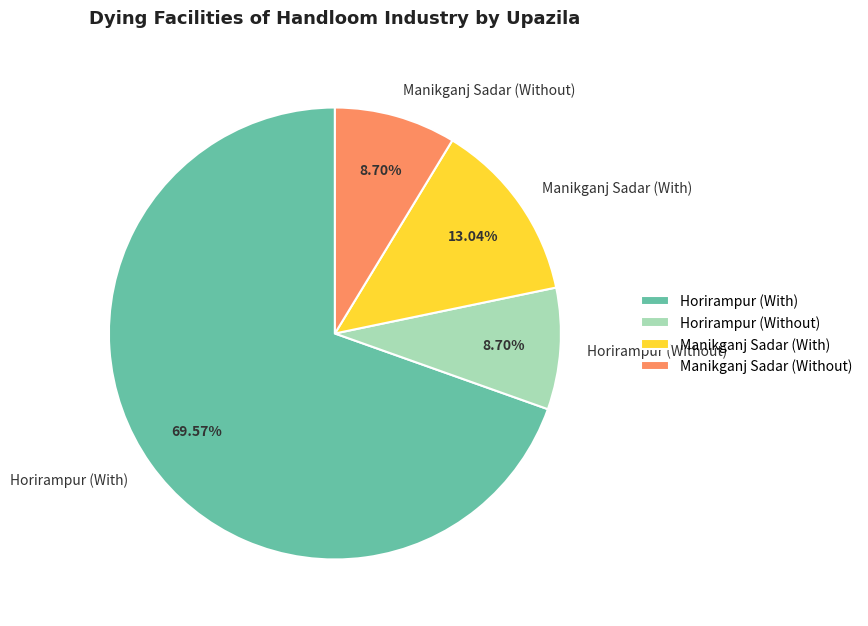

Which slice represents more than half of the pie?

Horirampur (With)